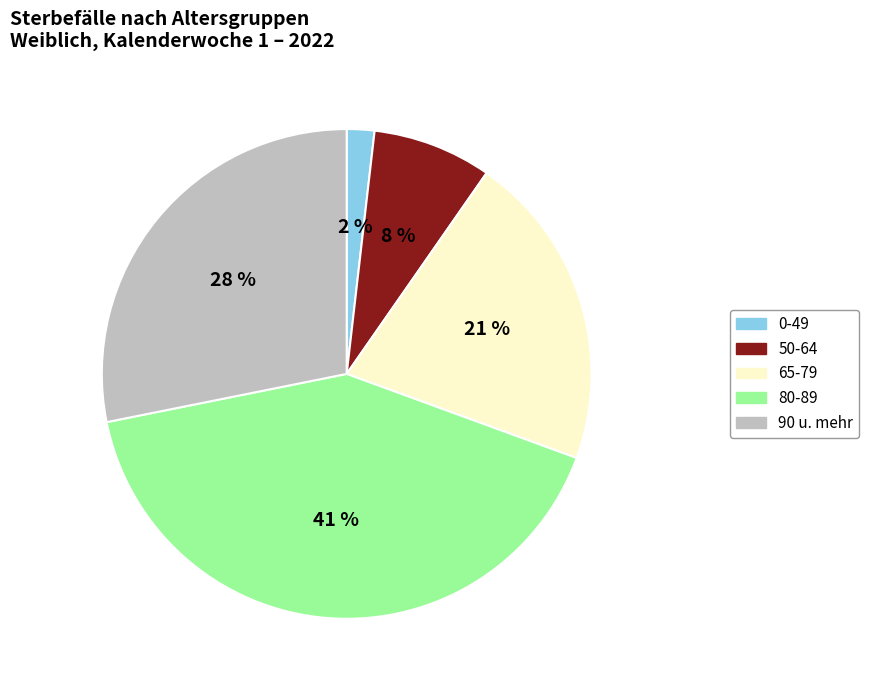

How many slices are in this pie chart?

5